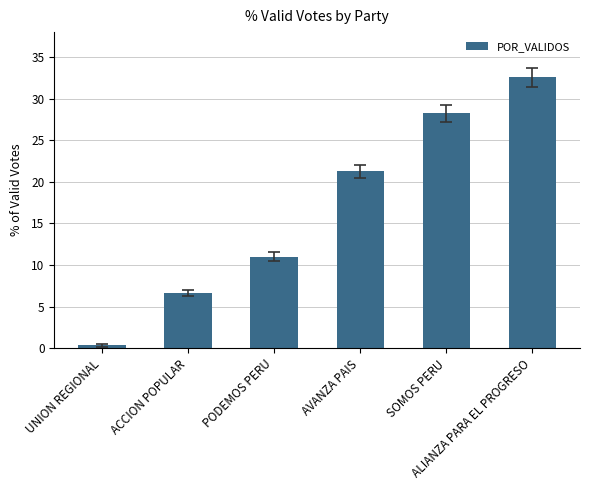

What is the value of the 4th bar from the left?

21.3